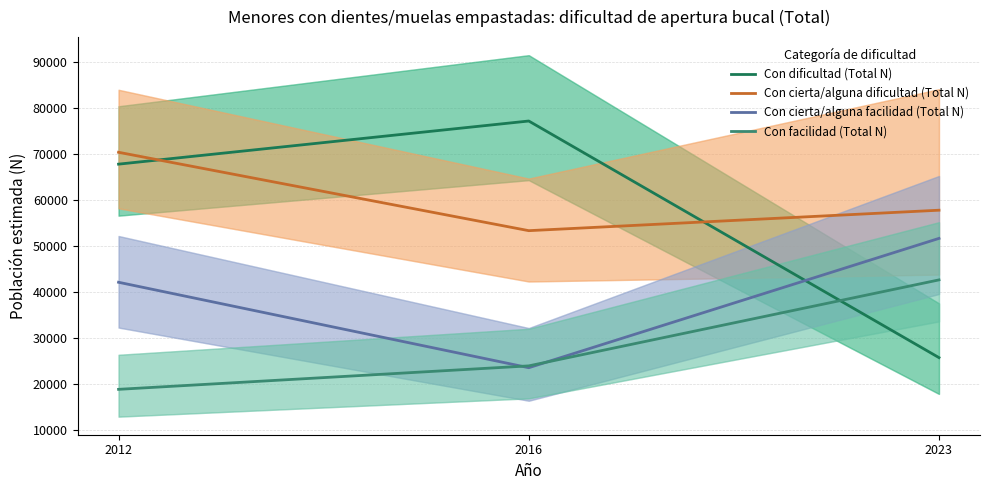

Reading right to left, what are all the values shown in this chart?

Con dificultad (Total N): 25753	77093	67733
Con cierta/alguna dificultad (Total N): 57739	53300	70308
Con cierta/alguna facilidad (Total N): 51622	23564	42104
Con facilidad (Total N): 42619	23962	18871